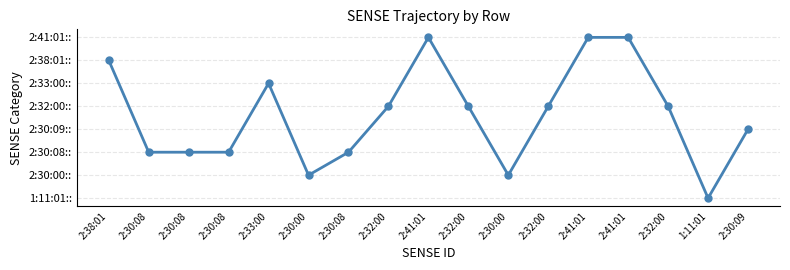

List the labels in order of value, smallest first.

1:11:01, 2:30:00, 2:30:00, 2:30:08, 2:30:08, 2:30:08, 2:30:08, 2:30:09, 2:32:00, 2:32:00, 2:32:00, 2:32:00, 2:33:00, 2:38:01, 2:41:01, 2:41:01, 2:41:01